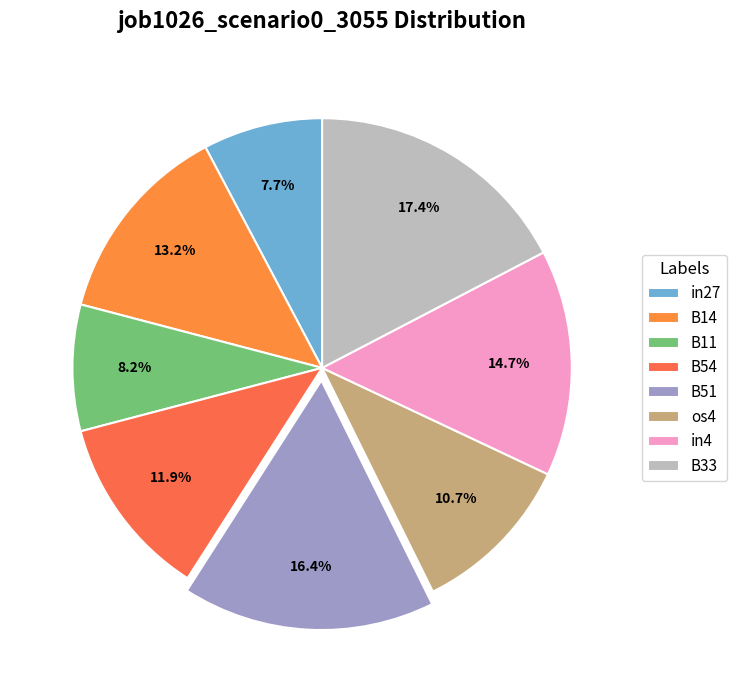

The B14 slice represents 4% of the pie. True or false?

False